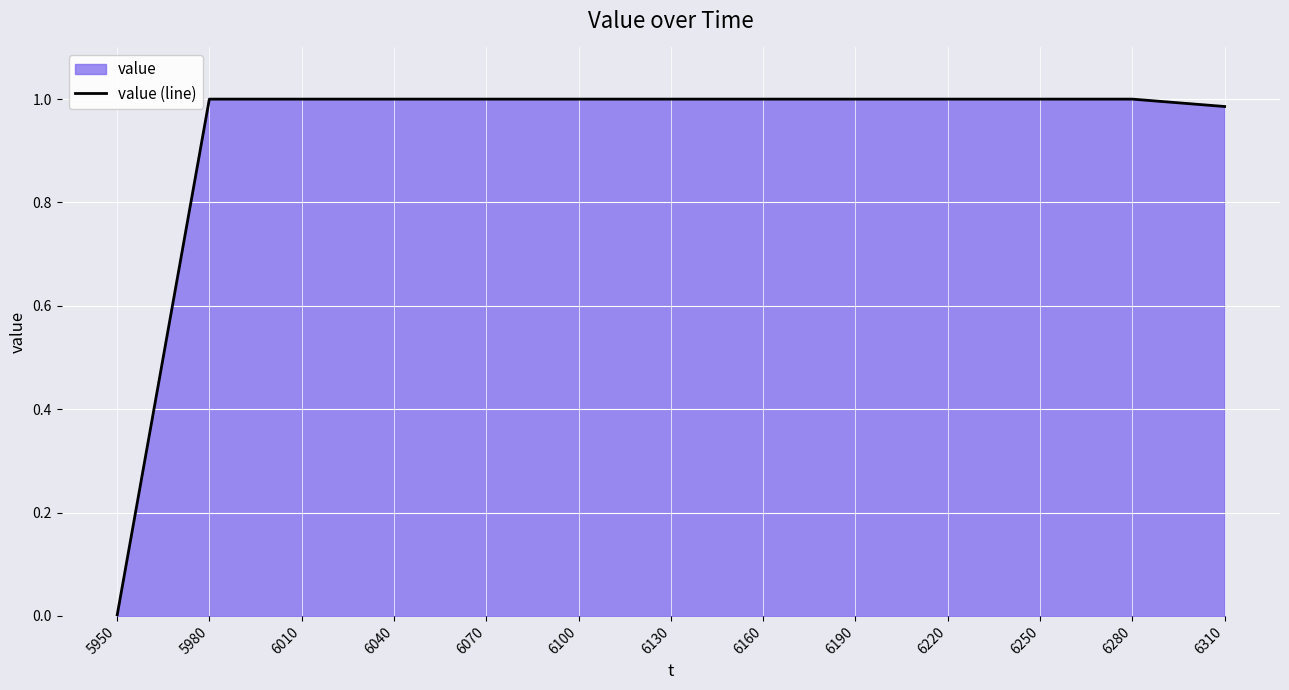

Reading left to right, extract all data points from this chart.

5950=0.0	5980=1.0	6010=1.0	6040=1.0	6070=1.0	6100=1.0	6130=1.0	6160=1.0	6190=1.0	6220=1.0	6250=1.0	6280=1.0	6310=1.0